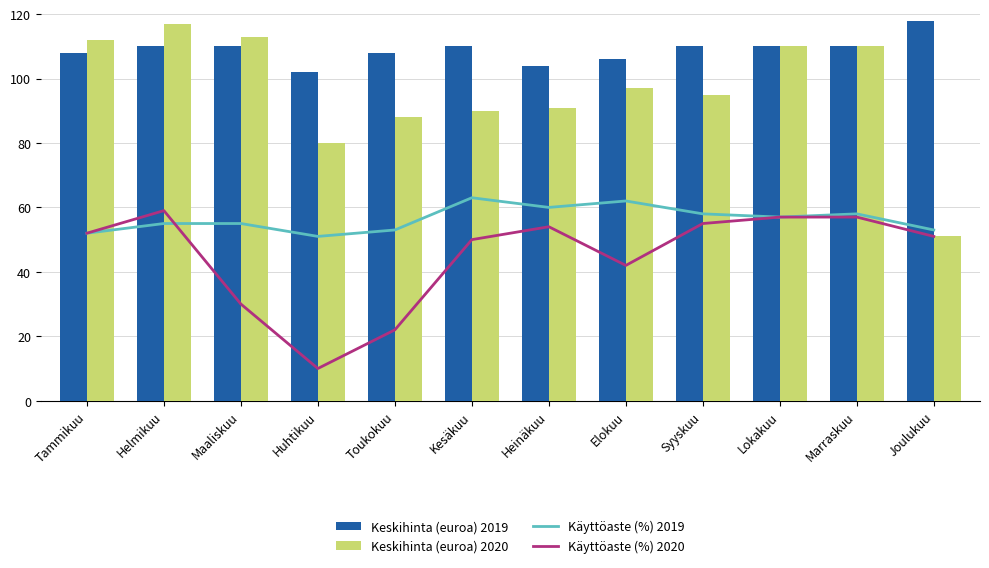

Is the value of Keskihinta (euroa) 2019 at Helmikuu greater than the value of Käyttöaste (%) 2020 at Huhtikuu?

Yes